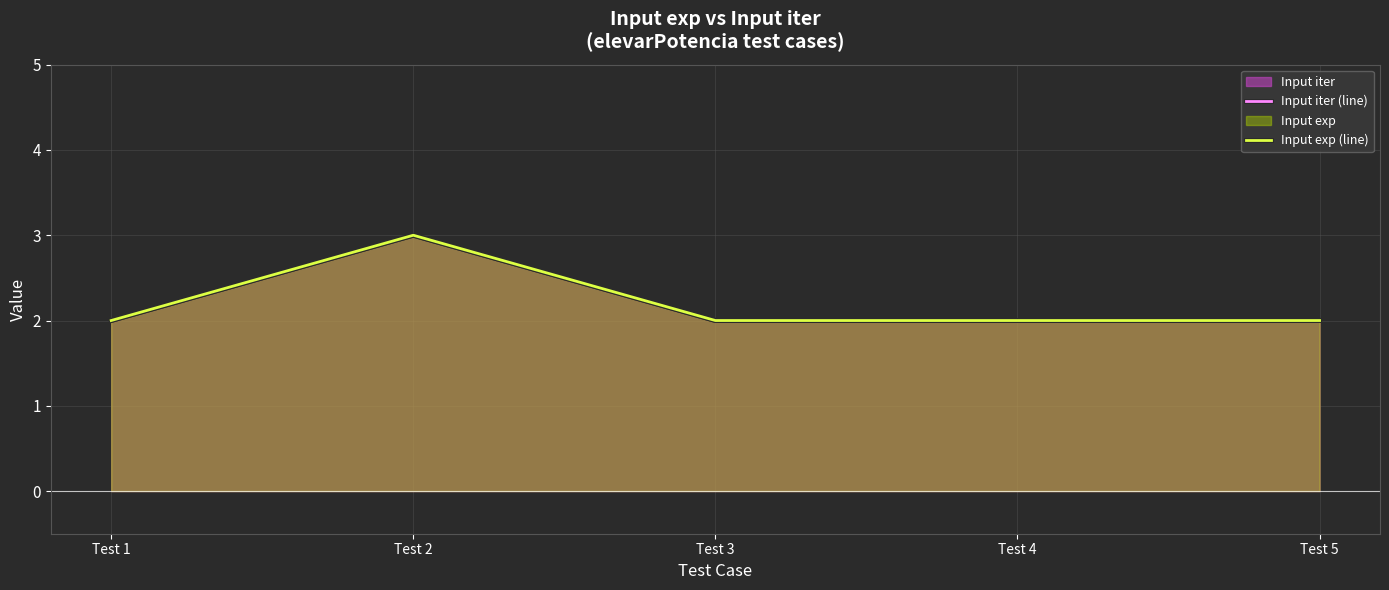

Reading right to left, what are all the values shown in this chart?

Input iter (line): 2	2	2	3	2
Input exp (line): 2	2	2	3	2